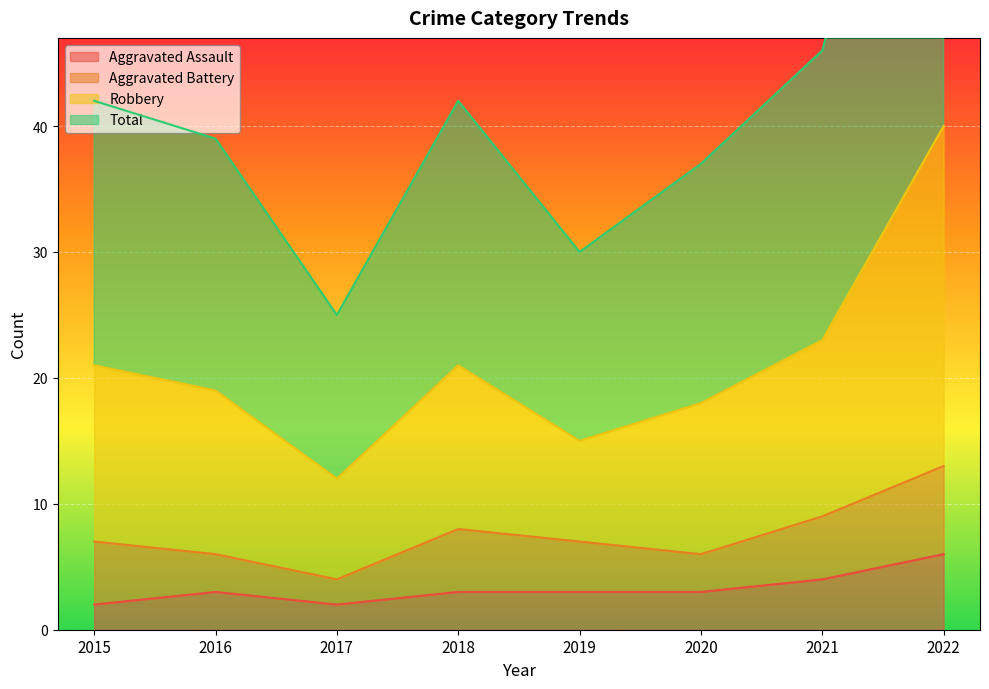

What is the maximum value for Aggravated Assault?

6